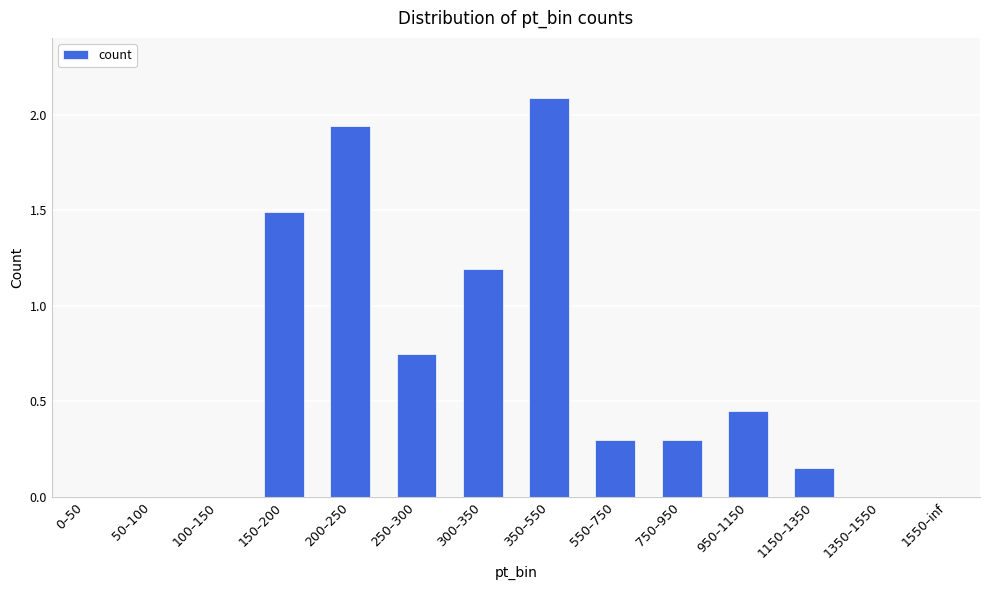

What is the sum of the values at 750–950 and 550–750?

0.6